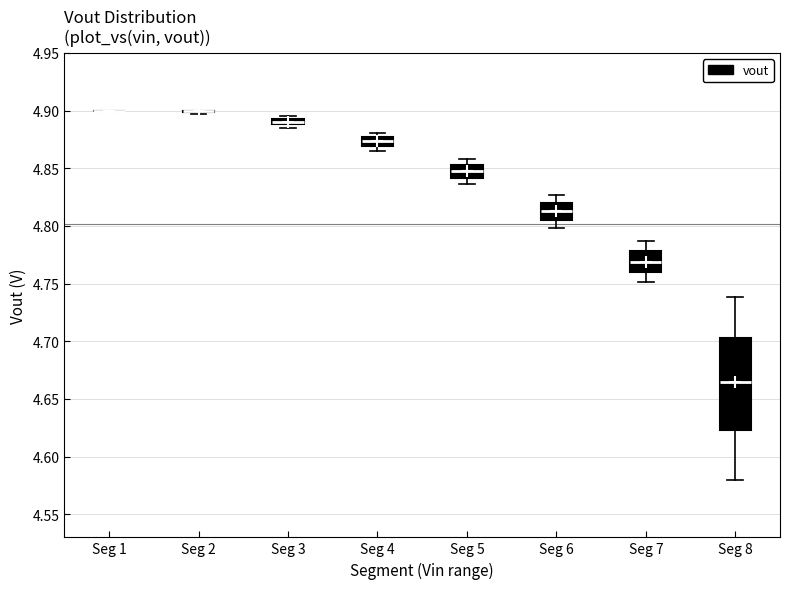

Where does the median line of the box for Seg 7 sit on the y-axis? The values are not printed on the chart, so give them approximately, as read against the axis.

4.770